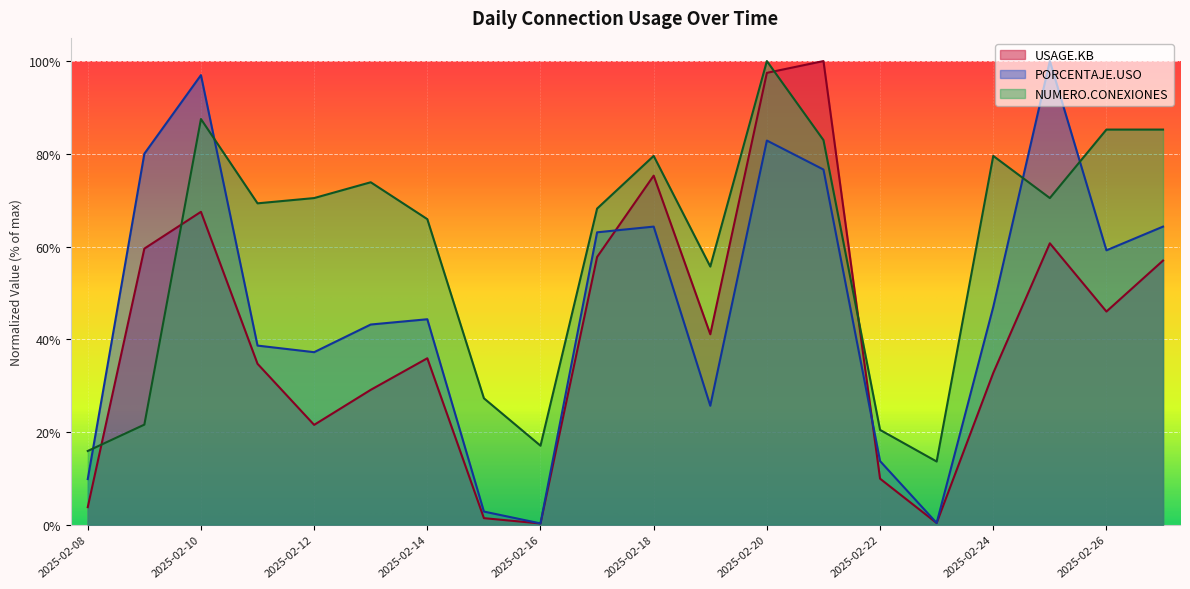

At which category does the chart reach its minimum across all series?

2025-02-16